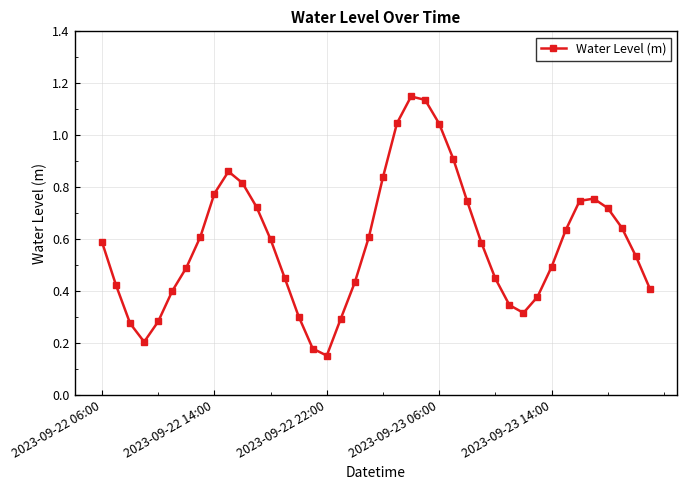

True or false: the data has more than 1 interior local peaks.

True